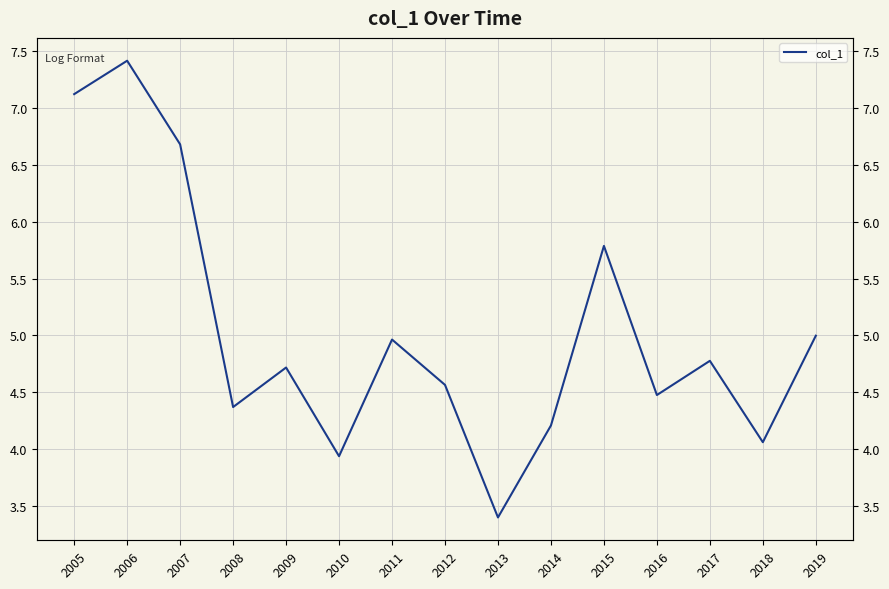

Where is the data nearest to the value 5?

2019